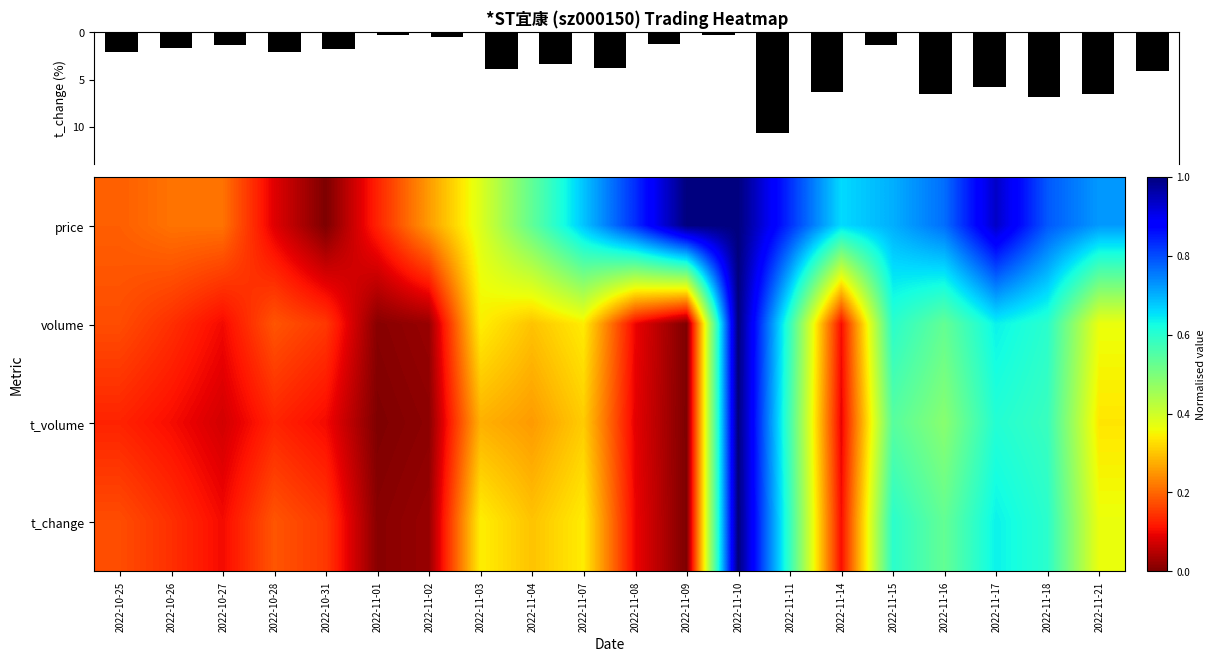

Which series has the widest spread of values?

t_change